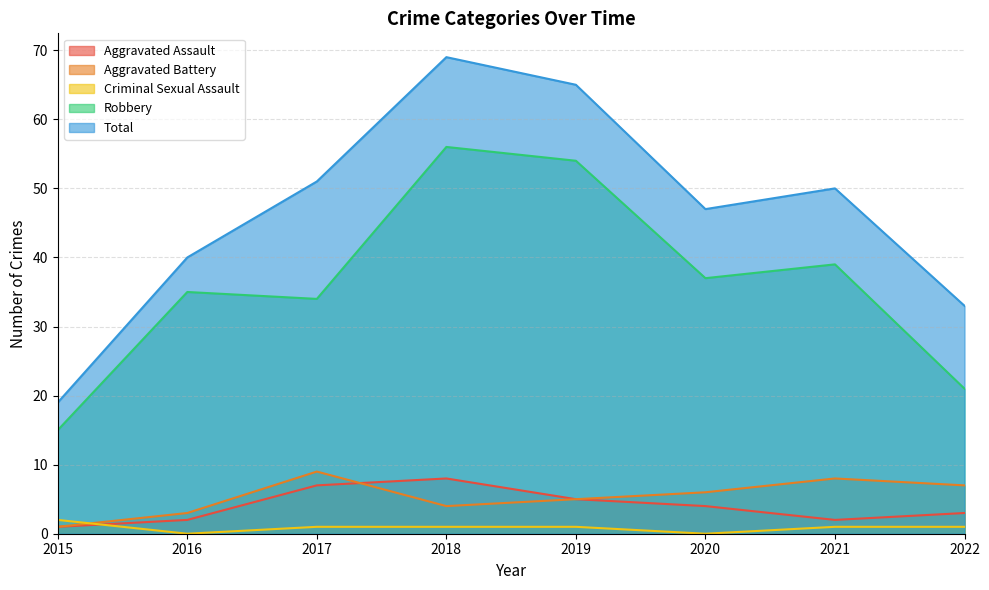

Which series has the widest spread of values?

Total